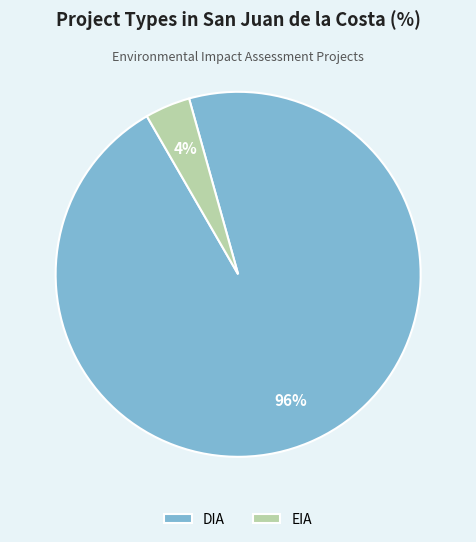

Which slice is the largest?

DIA